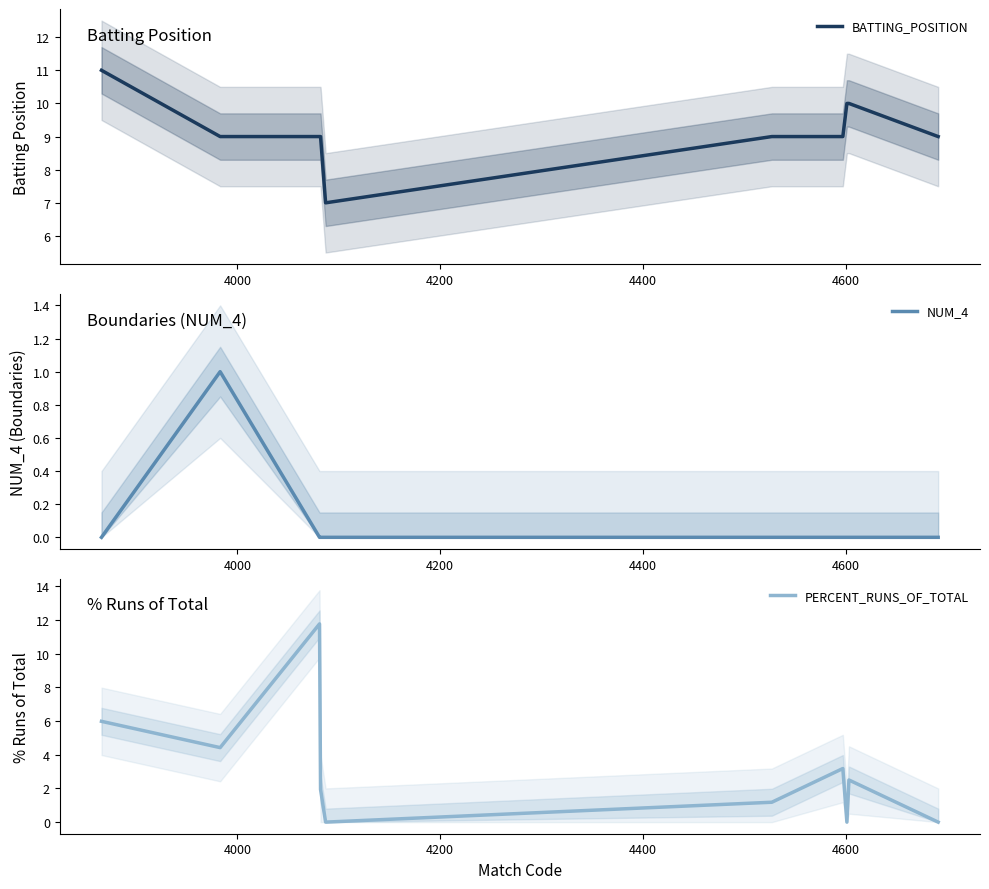

True or false: PERCENT_RUNS_OF_TOTAL and NUM_4 intersect in this chart.

False